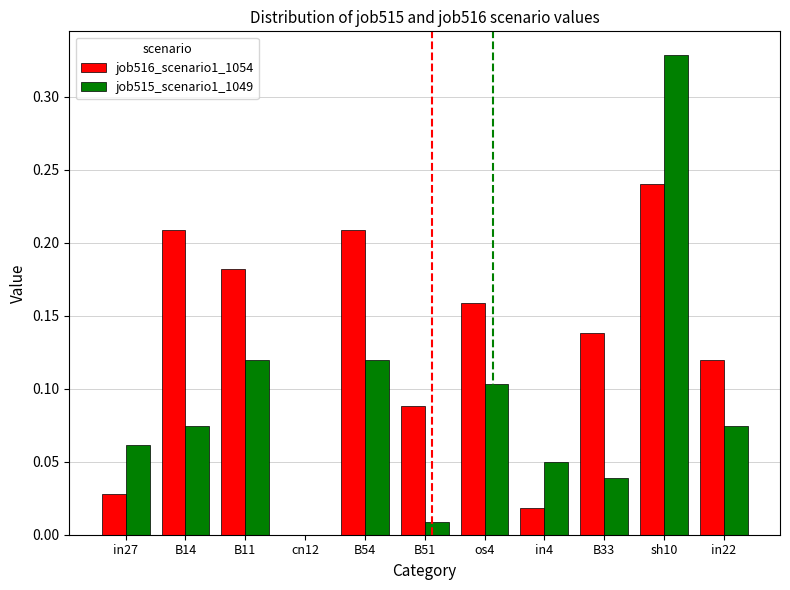

What are all the series names shown in the legend?

job516_scenario1_1054, job515_scenario1_1049